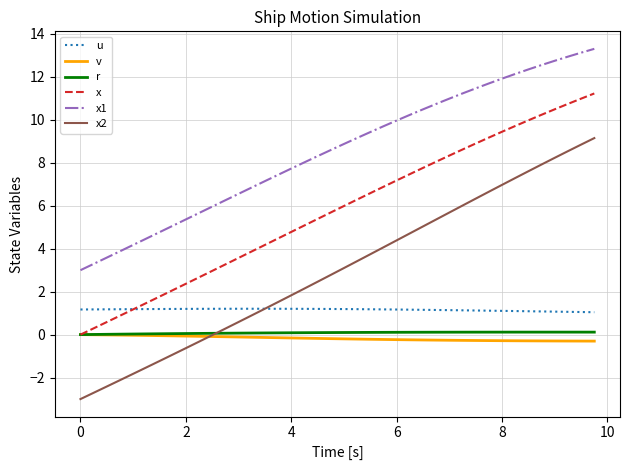

What is the smallest value displayed?

-3.0